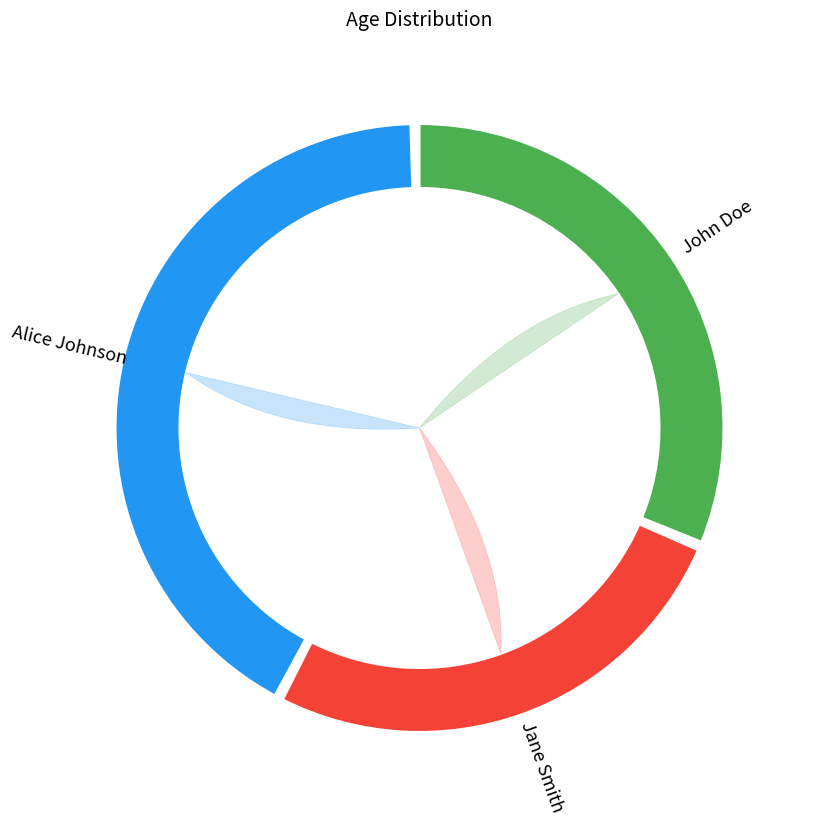

Rank the categories by value from lowest to highest.

Jane Smith, John Doe, Alice Johnson